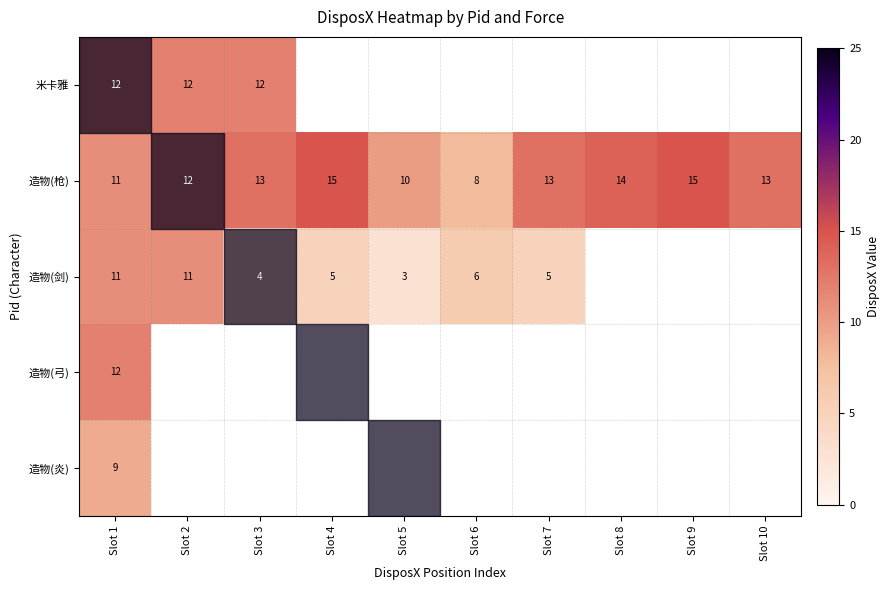

True or false: 造物(枪) has a value of 17 at Slot 2.

False